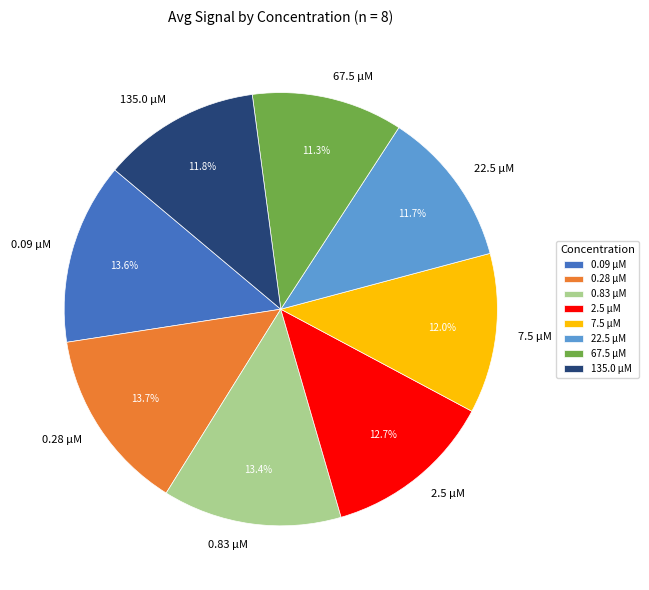

Do 7.5 µM and 135.0 µM together represent more than half of the pie?

No